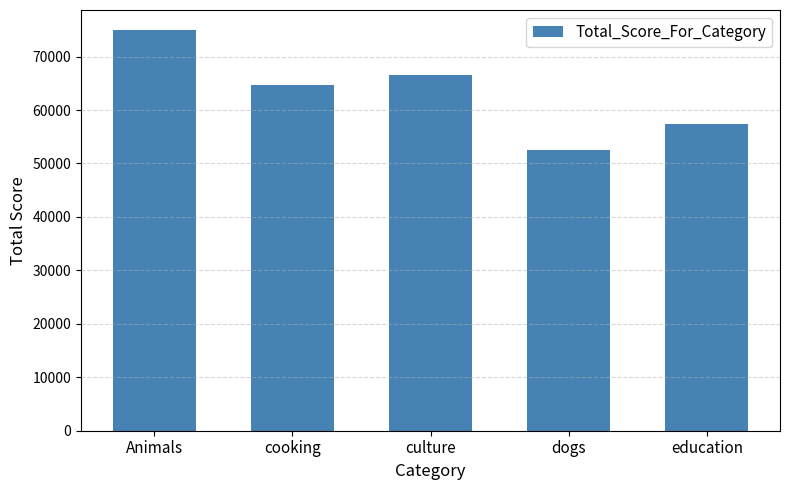

How many categories are shown in the chart?

5